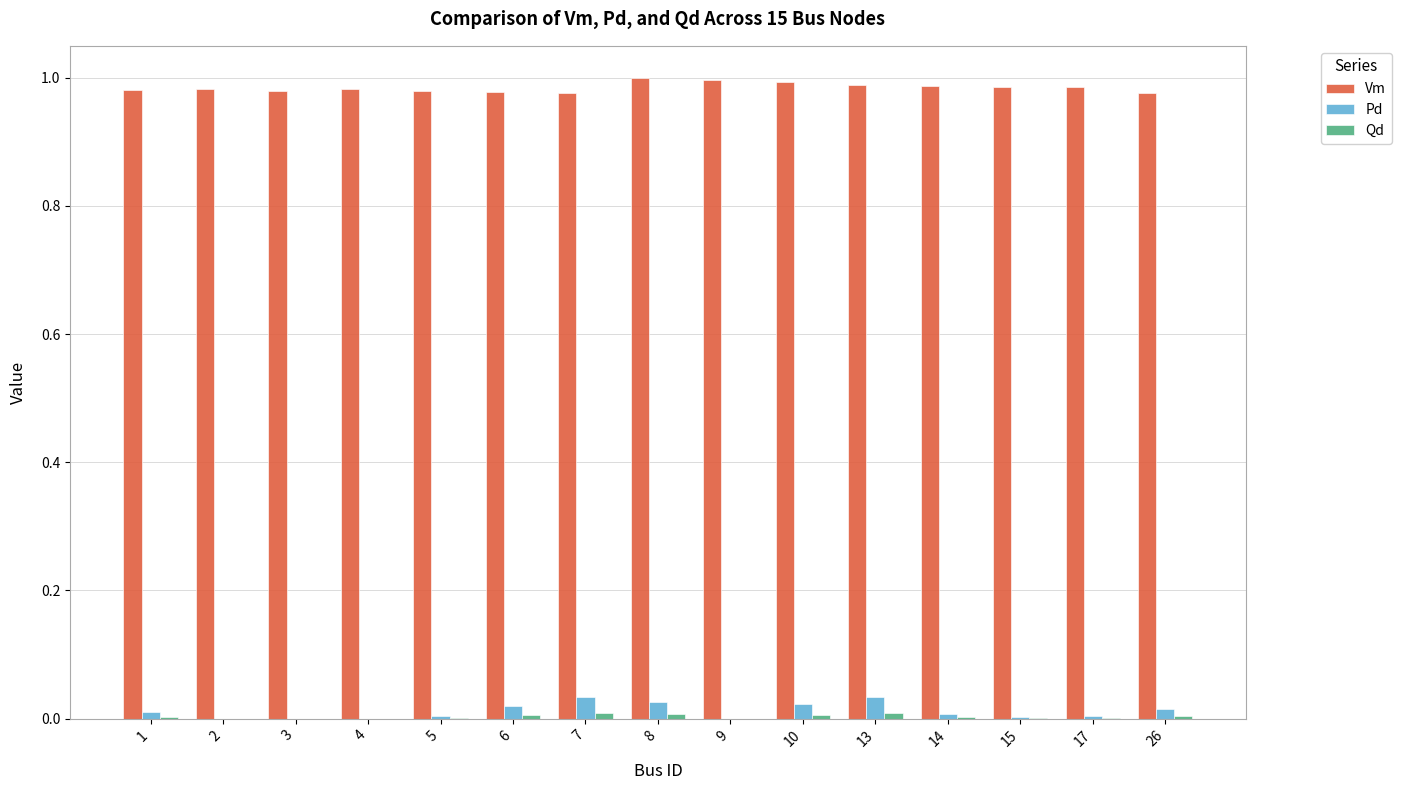

Which series has the largest total across all categories?

Vm